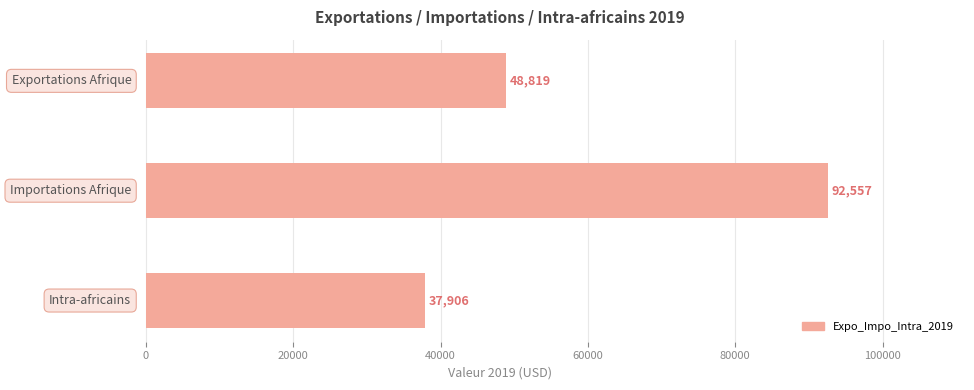

What is the maximum value shown in the chart?

92557